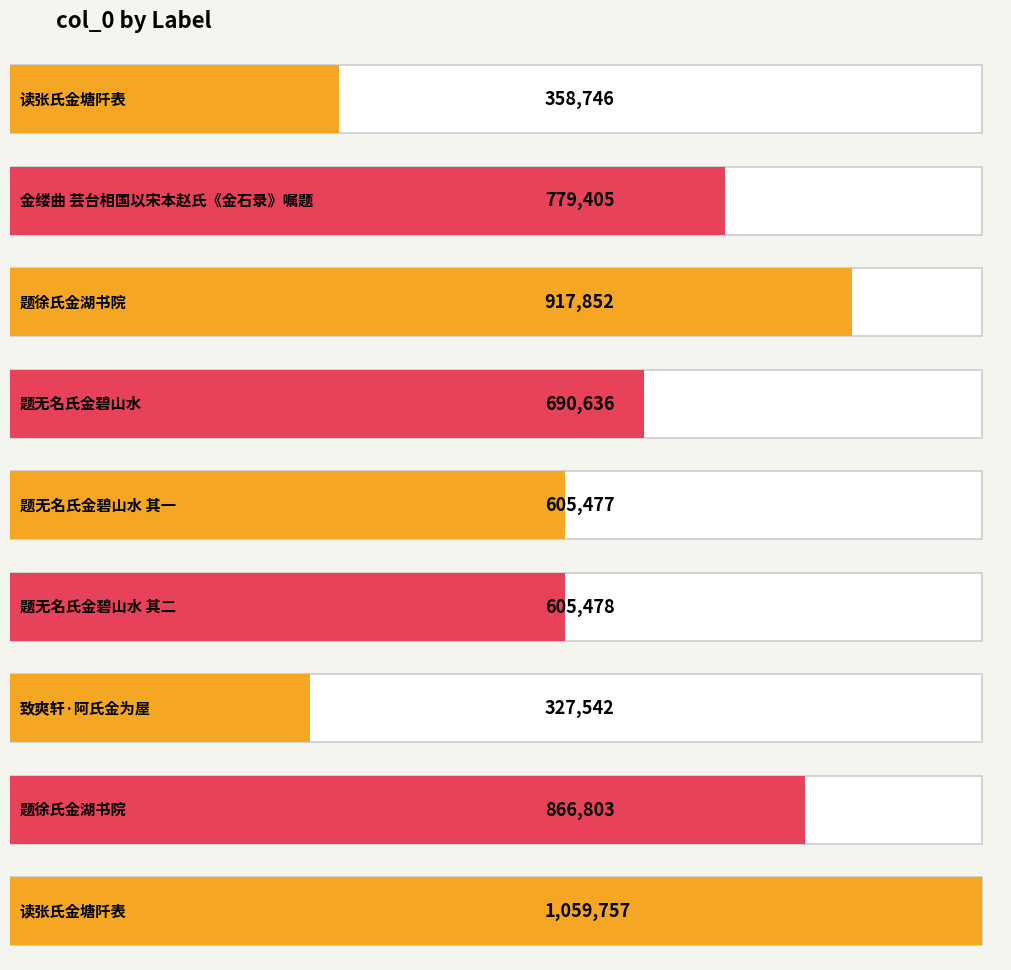

At which label is the value closest to 693649?

题无名氏金碧山水